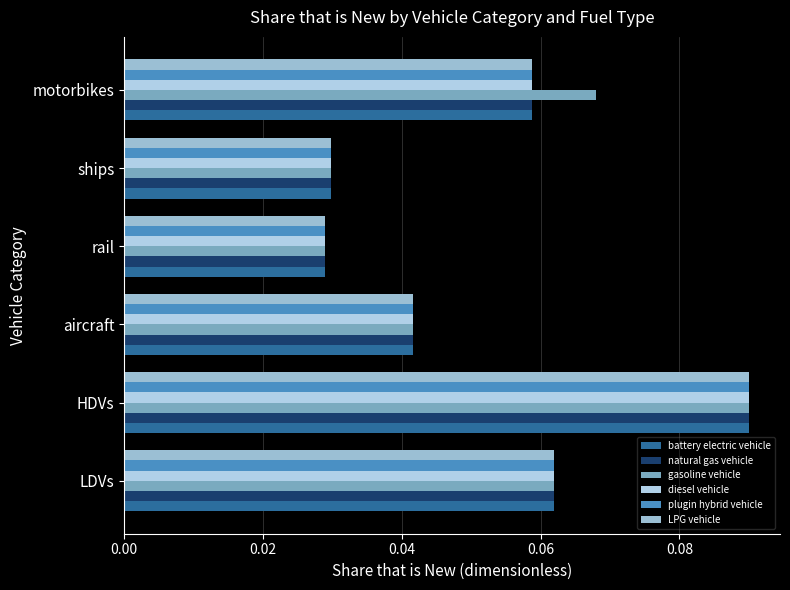

What is the average value of the plugin hybrid vehicle series?

0.1